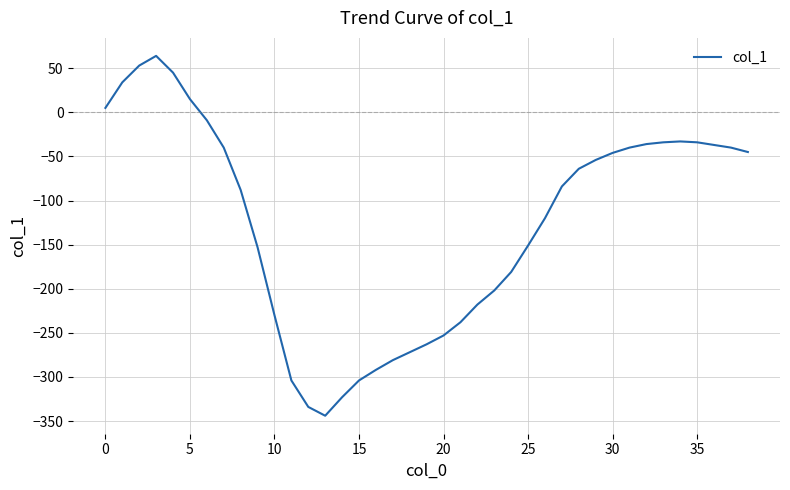

How many values are below -84?

19